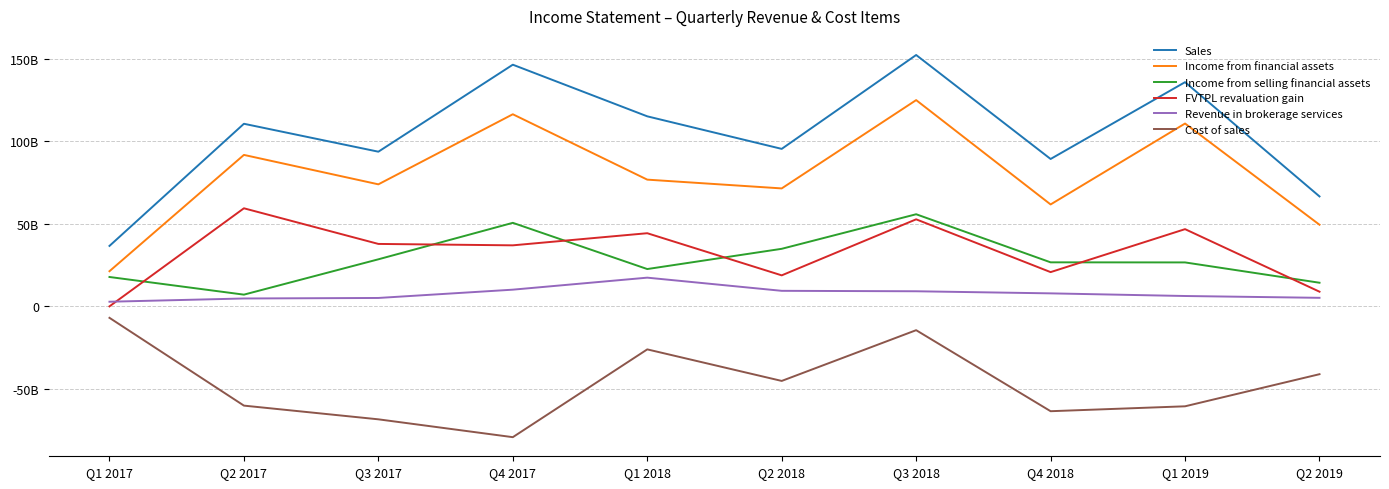

What are all the series names shown in the legend?

Sales, Income from financial assets, Income from selling financial assets, FVTPL revaluation gain, Revenue in brokerage services, Cost of sales